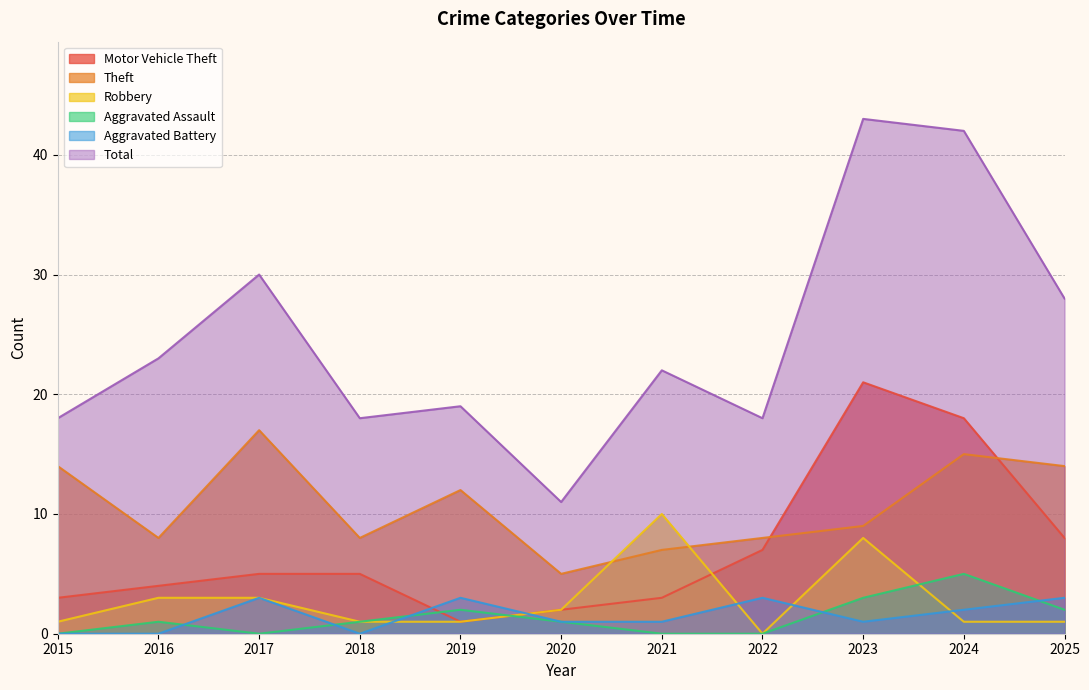

What is the difference between the maximum and minimum values in the Aggravated Battery series?

3